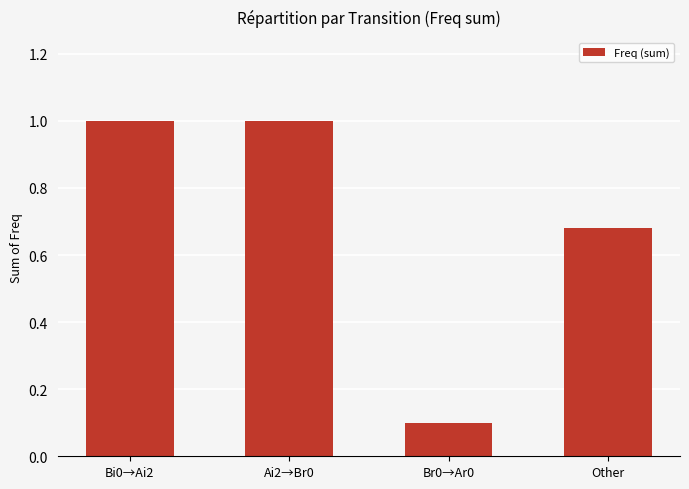

What position from the right is Other?

1